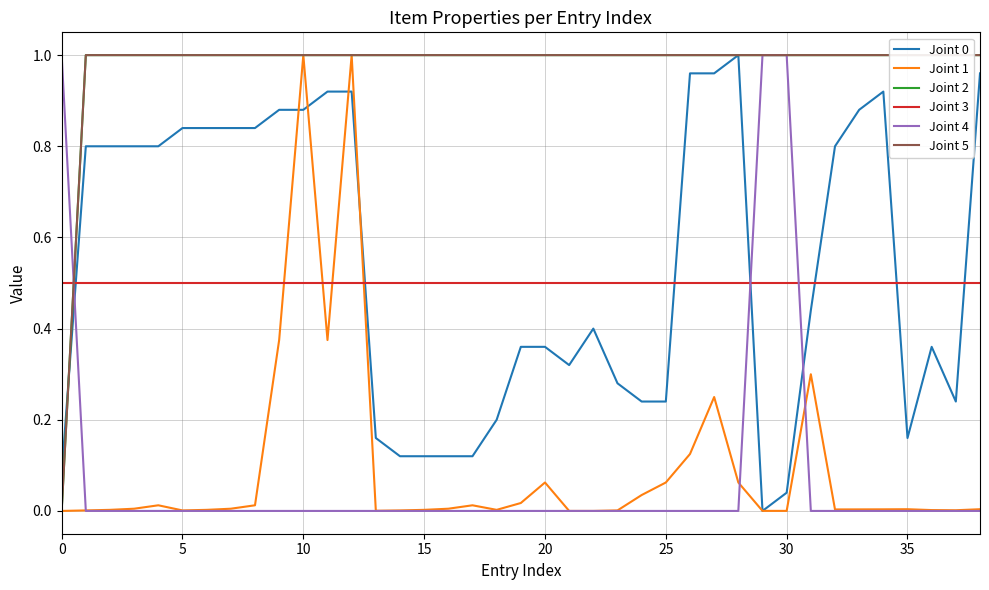

Is it true that Joint 0 equals 0.0 at 35?

False